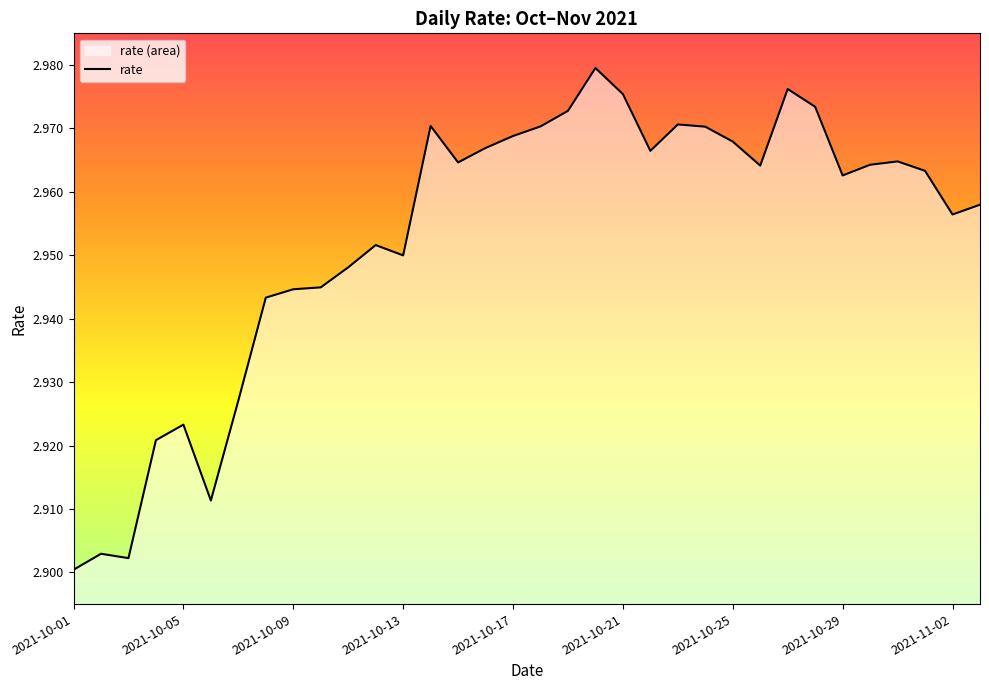

What is the ratio of the value at 2021-10-01 to the value at 15?

1.0